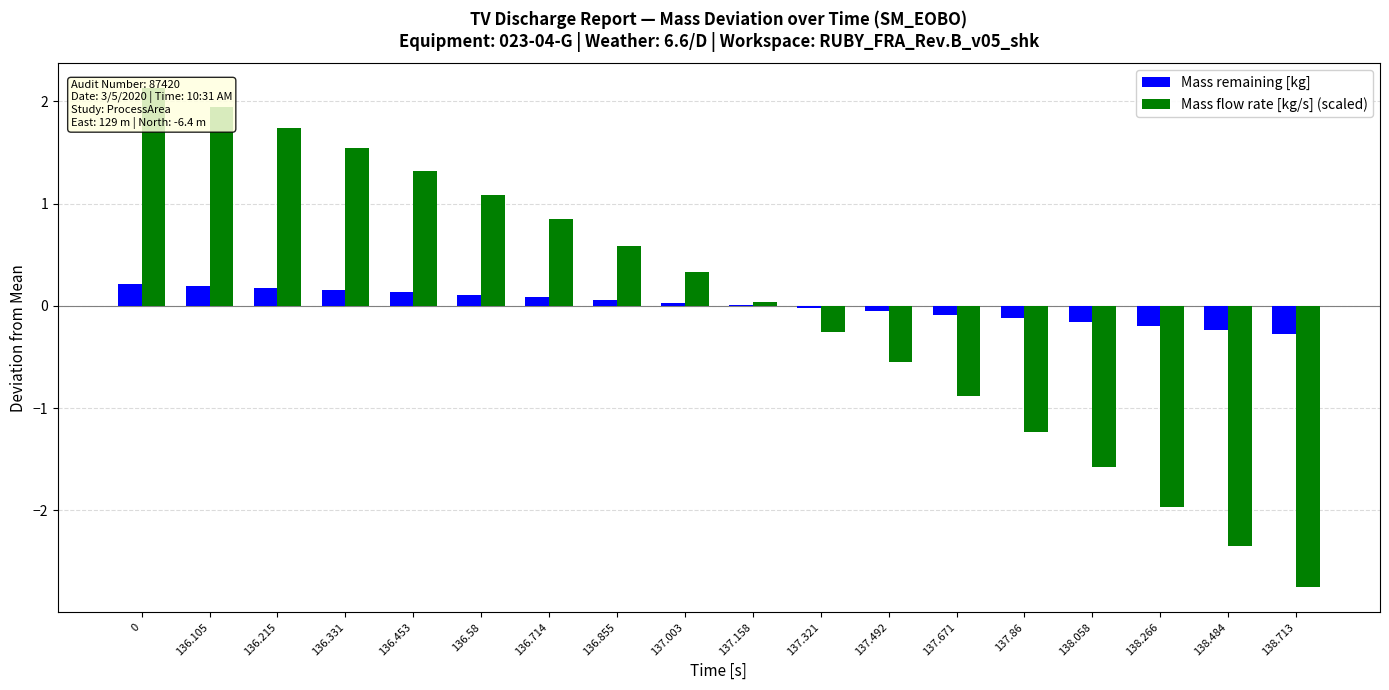

How many groups of bars are there?

18